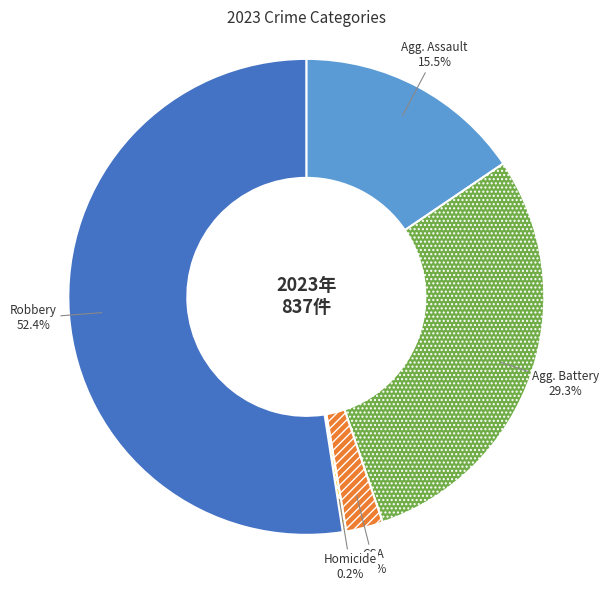

Is there any slice that represents more than half of the pie?

Yes